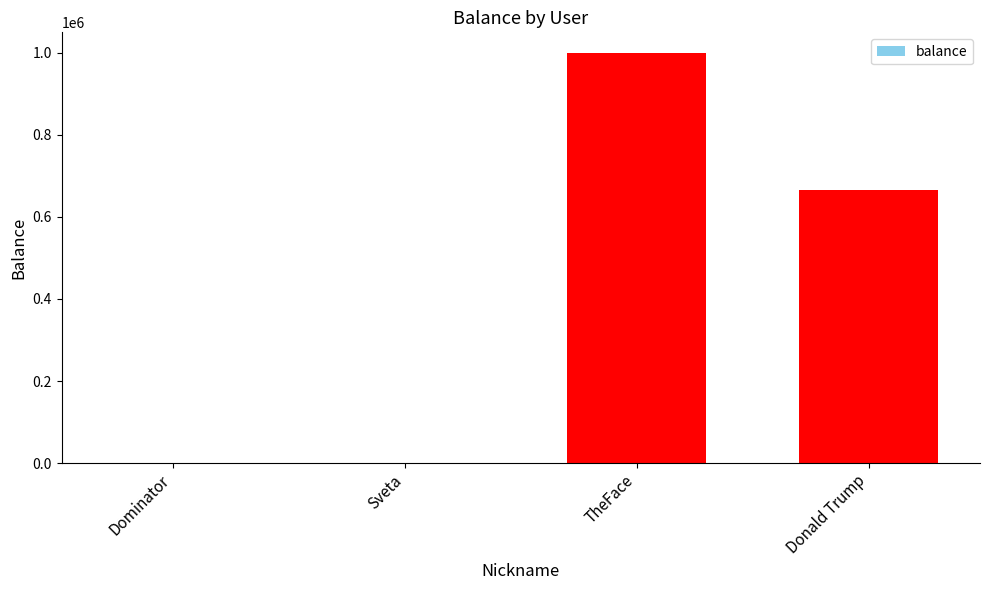

Read the value at Dominator.

100